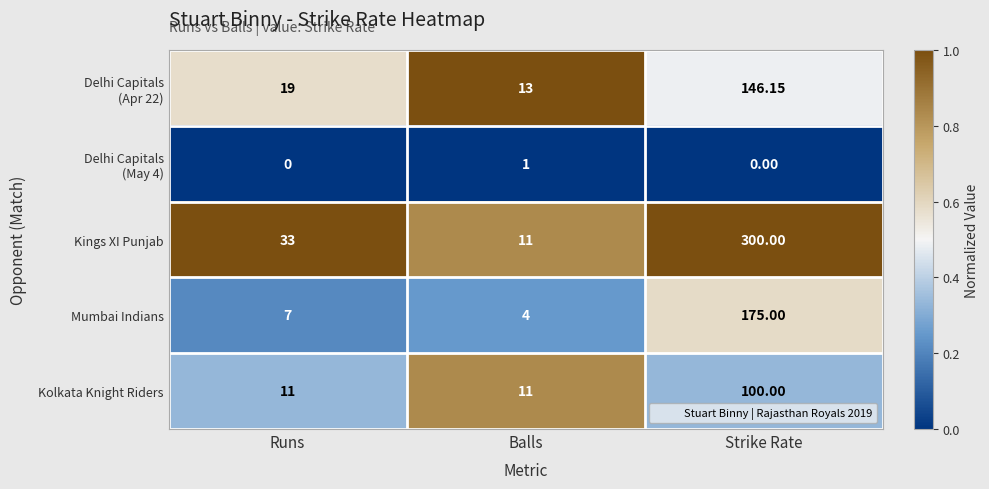

List the labels in order of Mumbai Indians value, smallest first.

Balls, Runs, Strike Rate